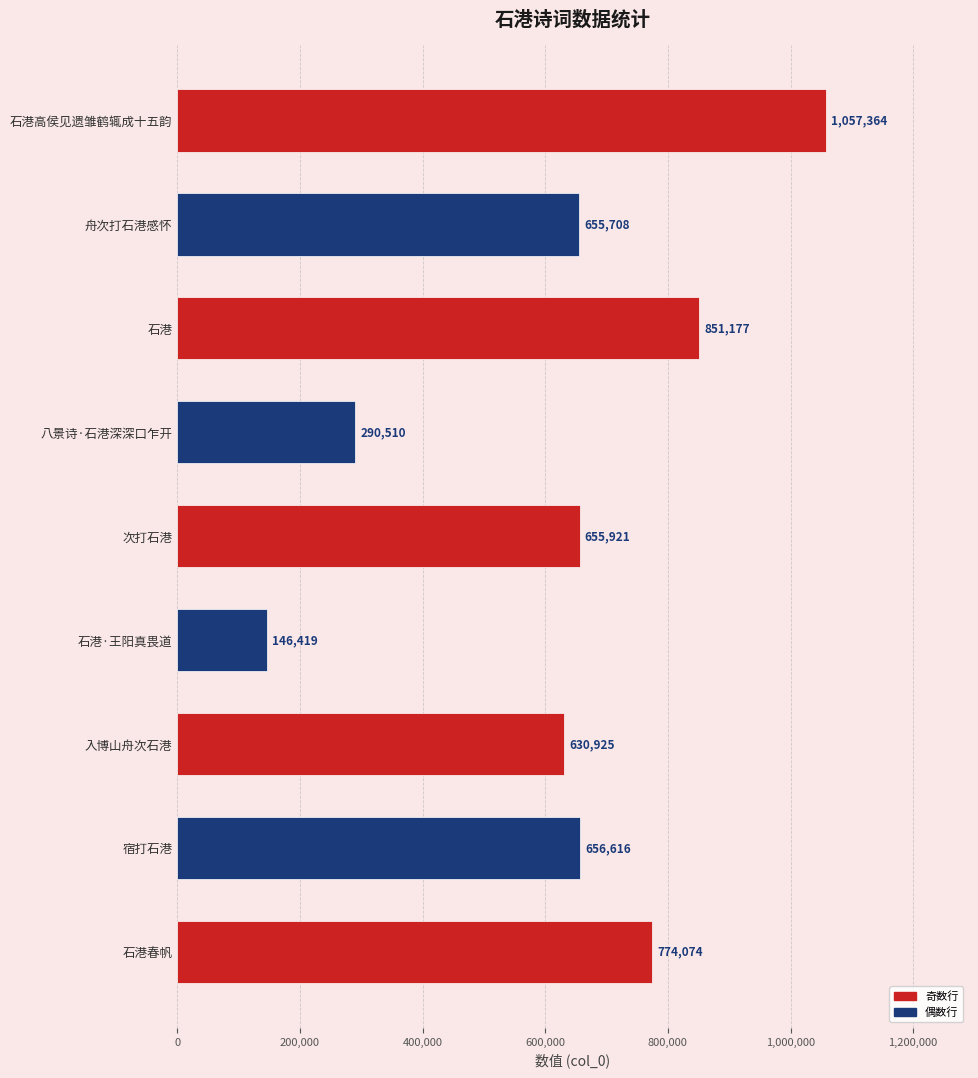

Reading bottom to top, list all the values displayed in this chart.

774074	656616	630925	146419	655921	290510	851177	655708	1057364